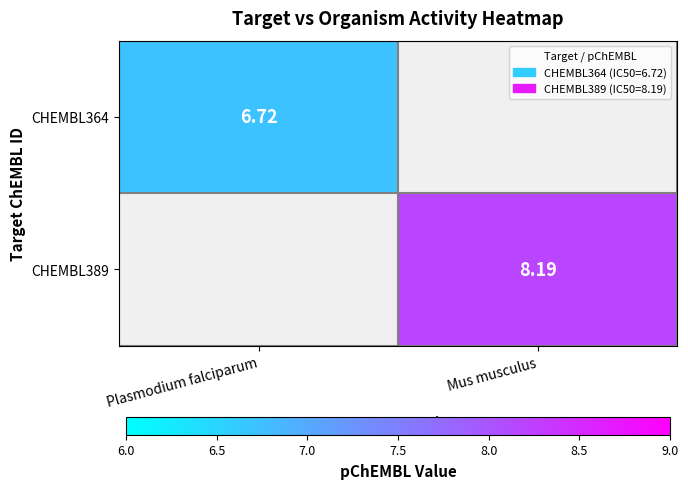

Which label corresponds to the smallest value in the chart?

Plasmodium falciparum